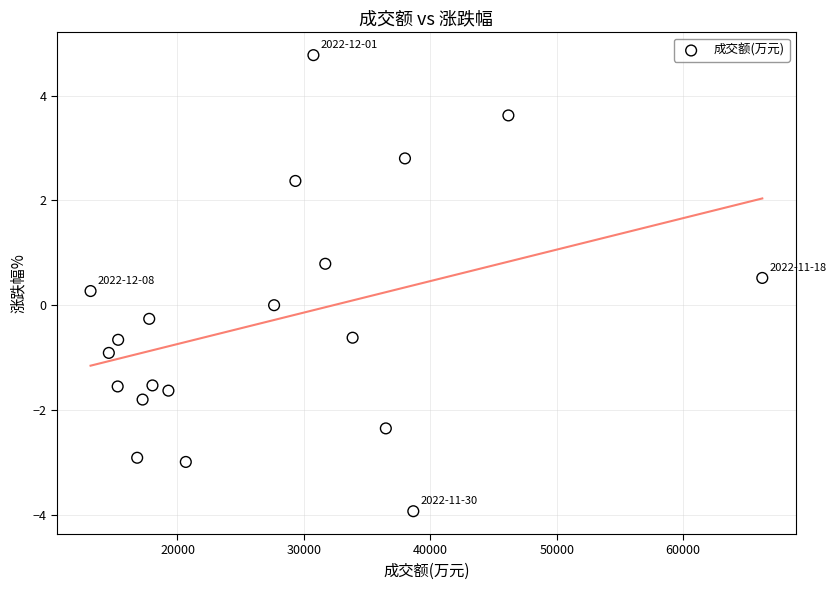

What is the range of Y values (max minus min)?

8.7